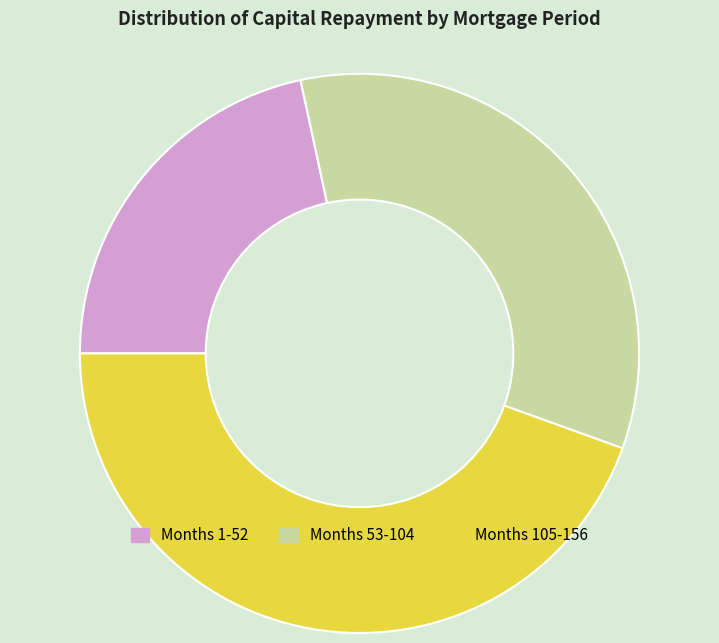

True or false: Months 105-156 accounts for 44% of the total.

True